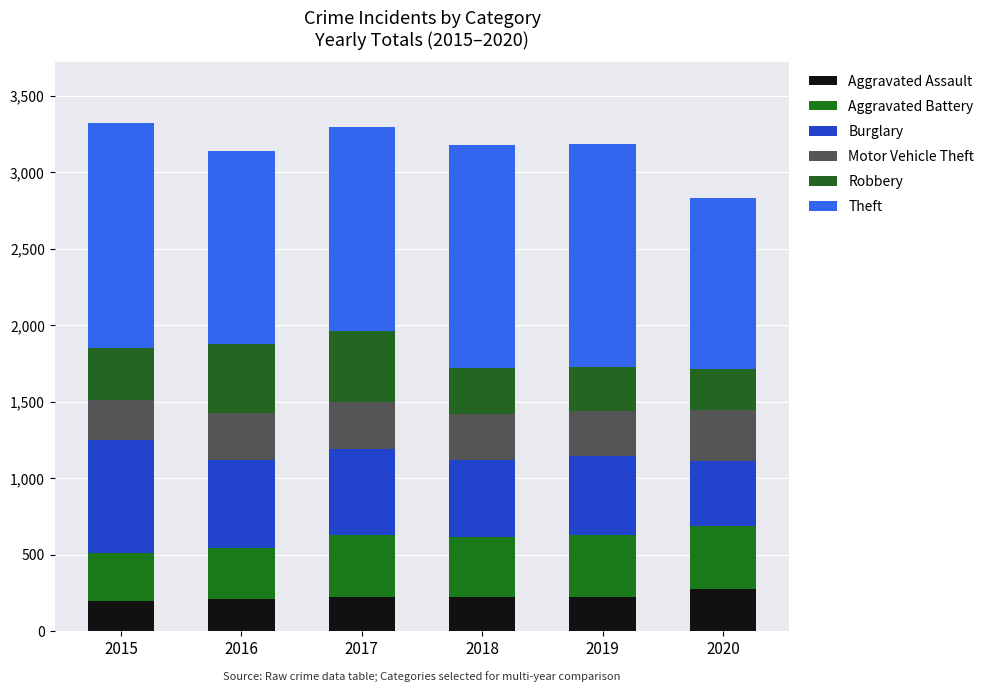

Are the bars grouped side by side (vs. stacked)?

No